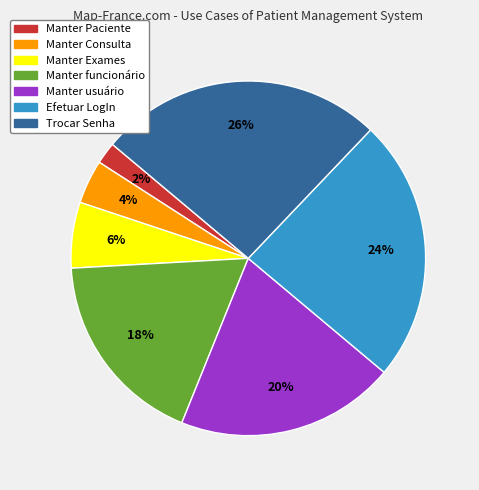

Between Efetuar LogIn and Trocar Senha, which is larger?

Trocar Senha